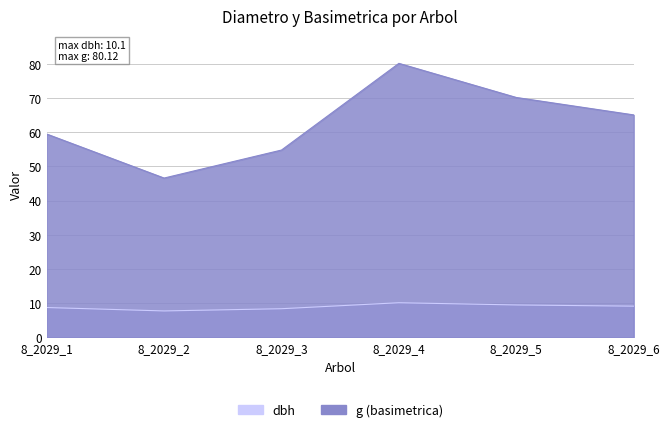

List the labels in order of dbh value, smallest first.

8_2029_2, 8_2029_3, 8_2029_1, 8_2029_6, 8_2029_5, 8_2029_4